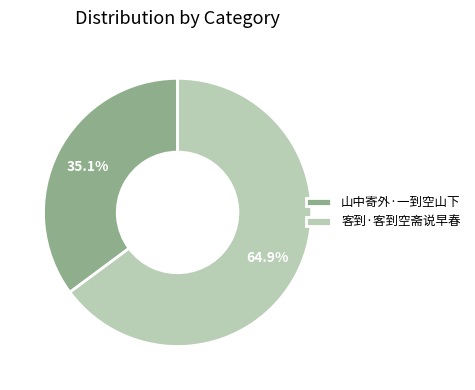

Which has a higher value, 客到·客到空斋说早春 or 山中寄外·一到空山下?

客到·客到空斋说早春